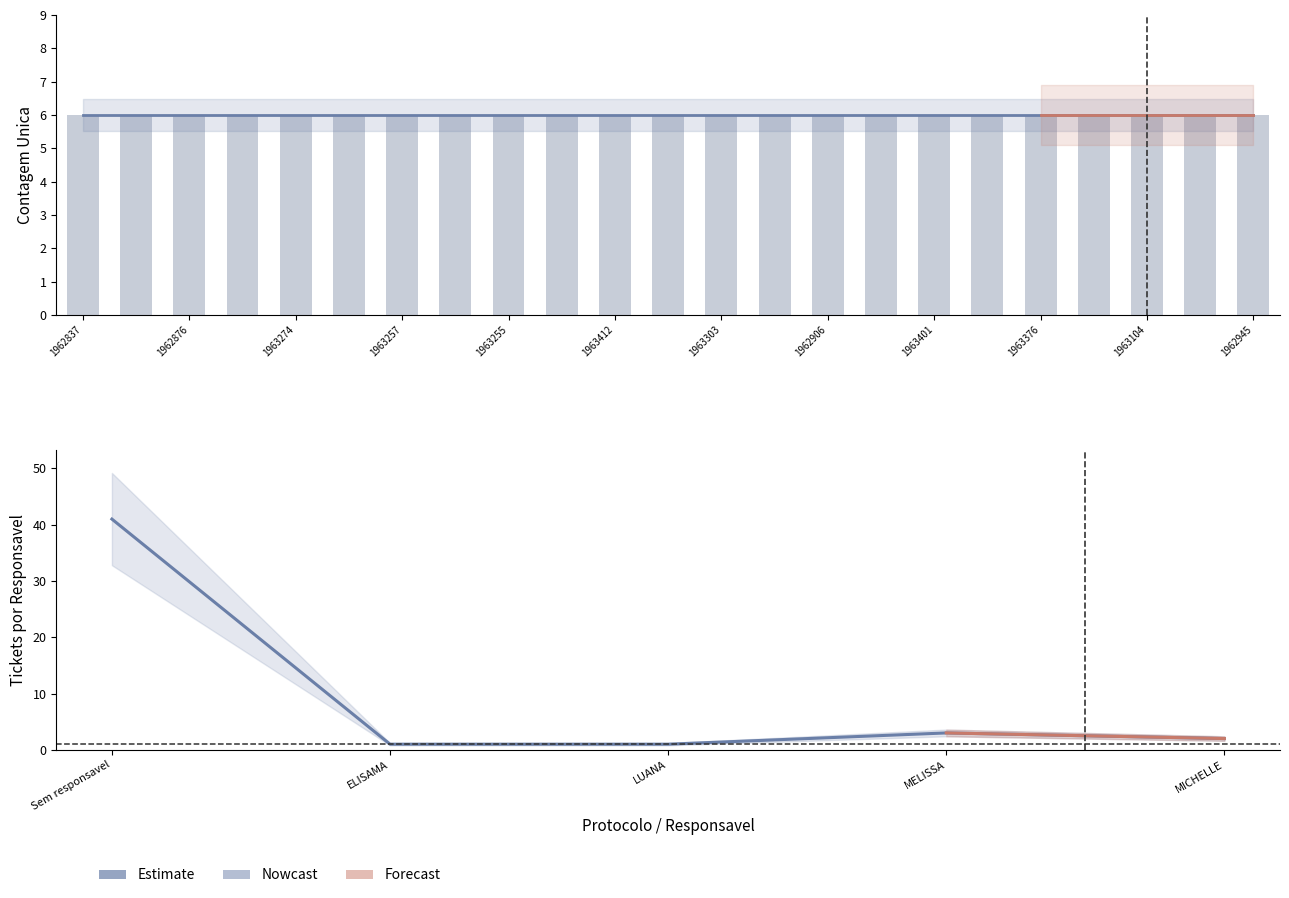

Does the chart contain stacked bars?

No